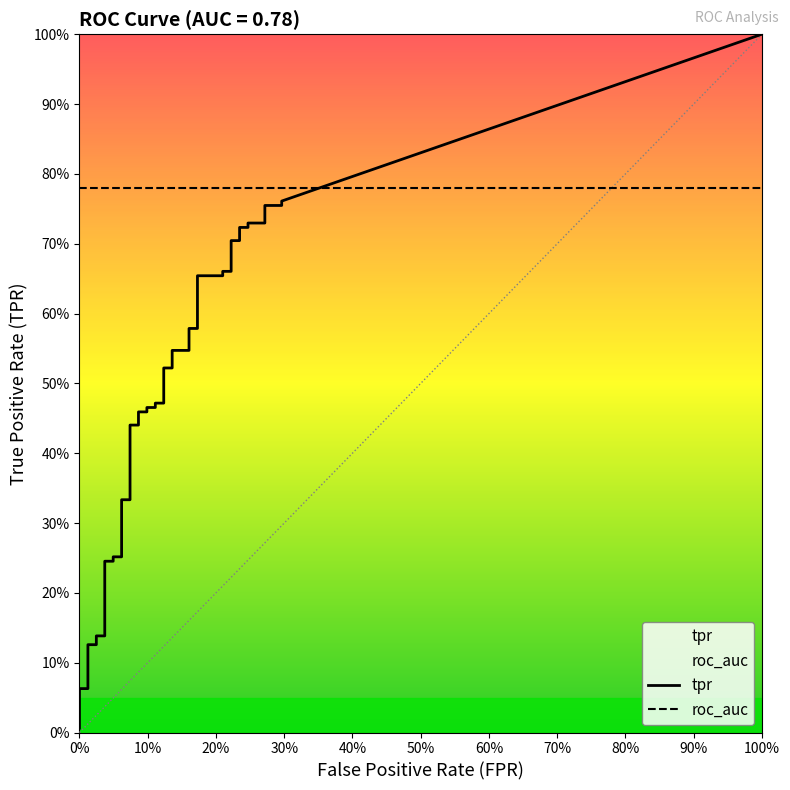

True or false: fpr and tpr cross at least once.

False